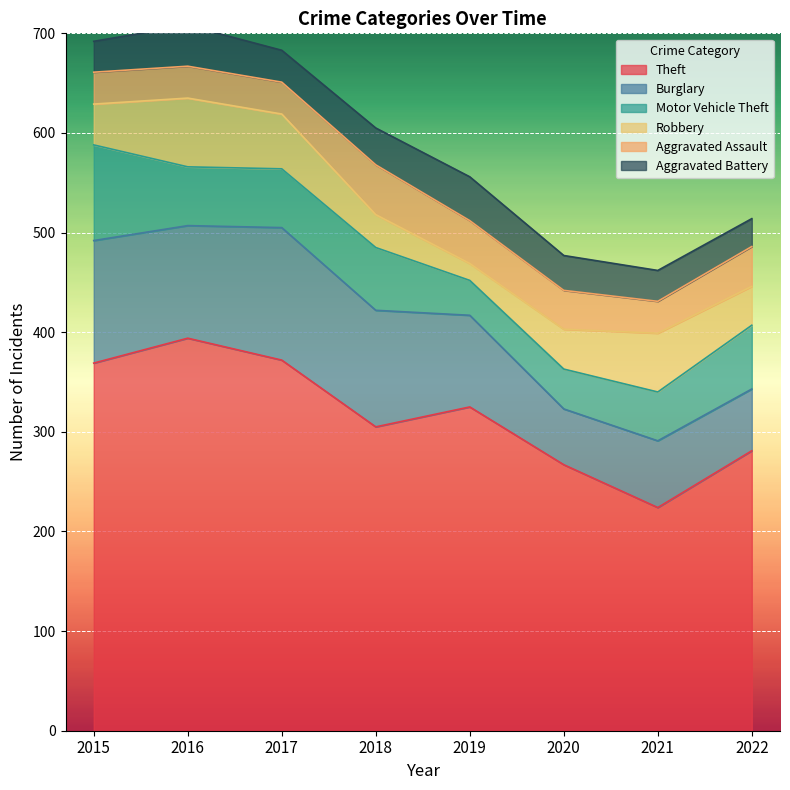

Where does the Motor Vehicle Theft series first go above 59?

2015